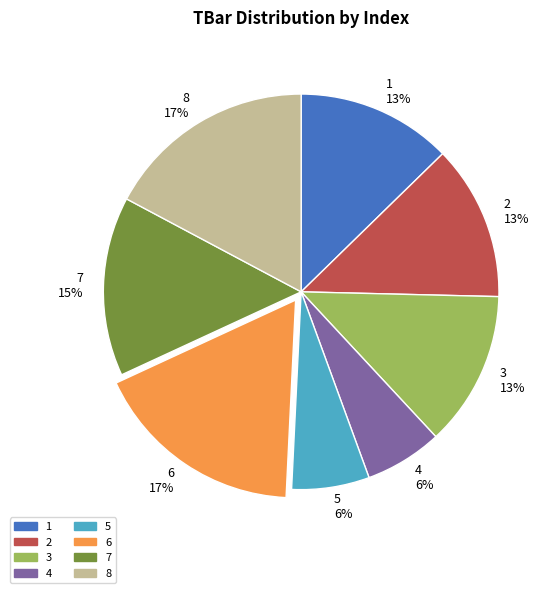

To the nearest percent, what is the combined percentage of 3 and 8?

30%